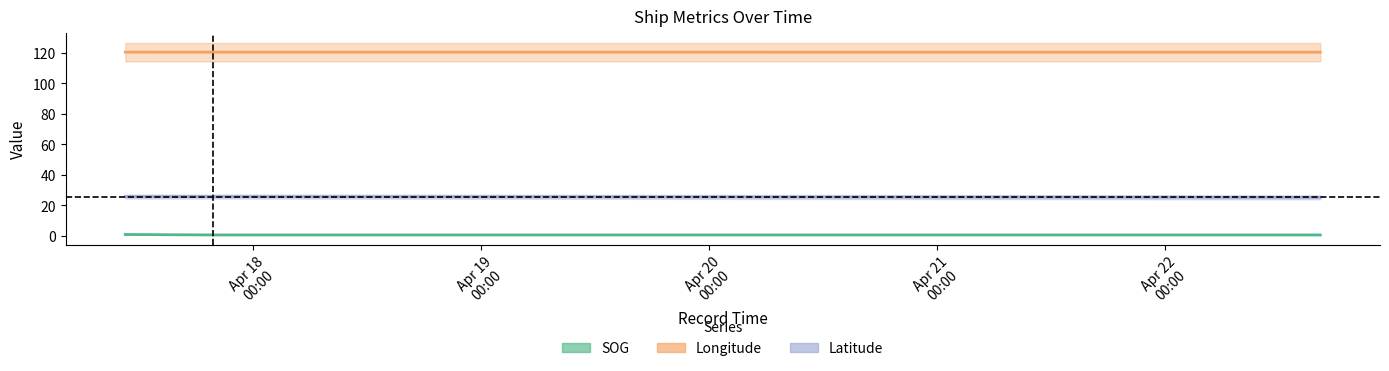

Where is SOG nearest to the value 0?

2024-04-17 19:49:07